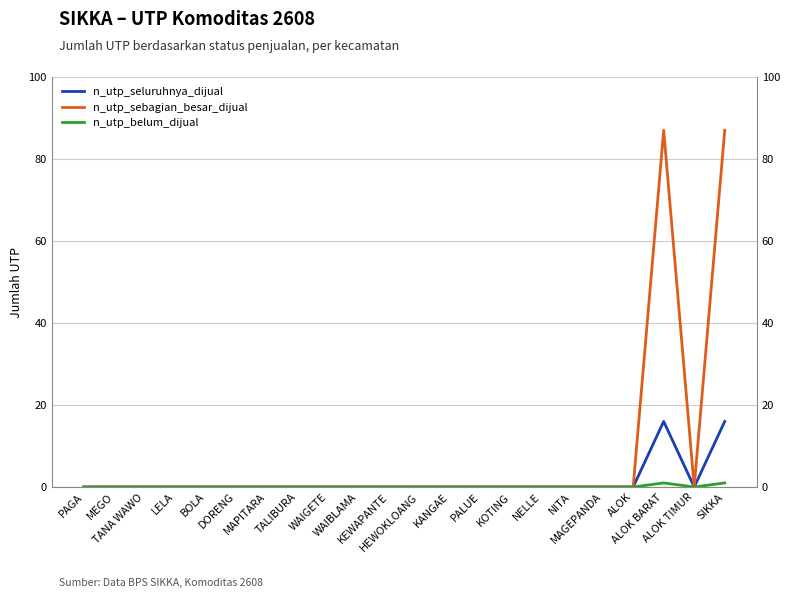

At TANA WAWO, list the series in order from largest to smallest.

n_utp_seluruhnya_dijual, n_utp_sebagian_besar_dijual, n_utp_belum_dijual